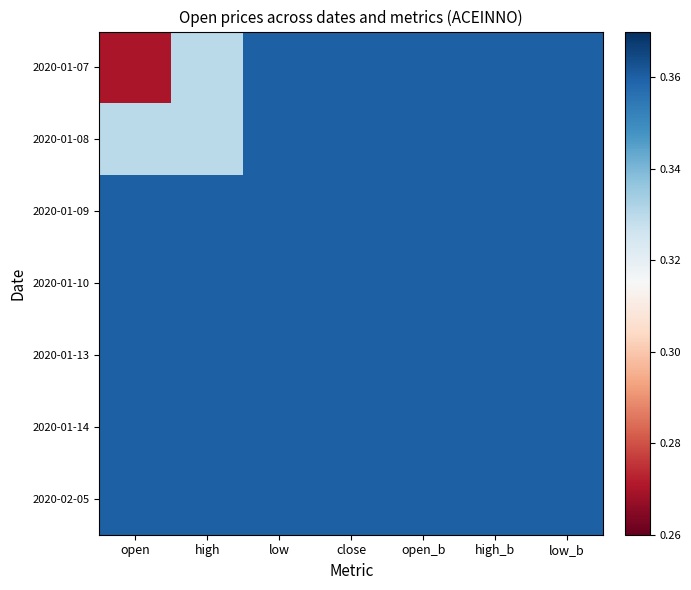

Reading left to right, transcribe all the data shown in this chart.

2020-01-07: open=0.3	high=0.3	low=0.4	close=0.4	open_b=0.4	high_b=0.4	low_b=0.4
2020-01-08: open=0.3	high=0.3	low=0.4	close=0.4	open_b=0.4	high_b=0.4	low_b=0.4
2020-01-09: open=0.4	high=0.4	low=0.4	close=0.4	open_b=0.4	high_b=0.4	low_b=0.4
2020-01-10: open=0.4	high=0.4	low=0.4	close=0.4	open_b=0.4	high_b=0.4	low_b=0.4
2020-01-13: open=0.4	high=0.4	low=0.4	close=0.4	open_b=0.4	high_b=0.4	low_b=0.4
2020-01-14: open=0.4	high=0.4	low=0.4	close=0.4	open_b=0.4	high_b=0.4	low_b=0.4
2020-02-05: open=0.4	high=0.4	low=0.4	close=0.4	open_b=0.4	high_b=0.4	low_b=0.4